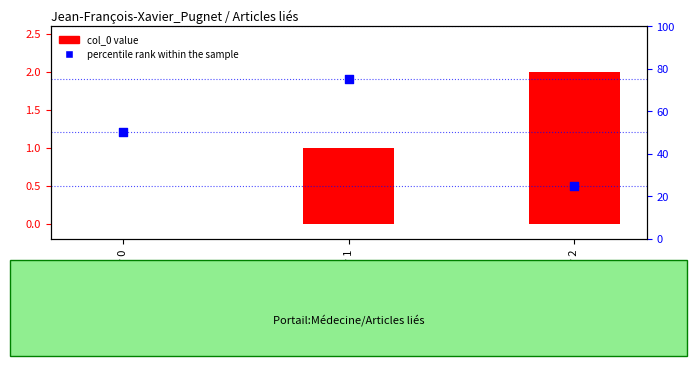

Which series has the largest total across all categories?

percentile rank within the sample